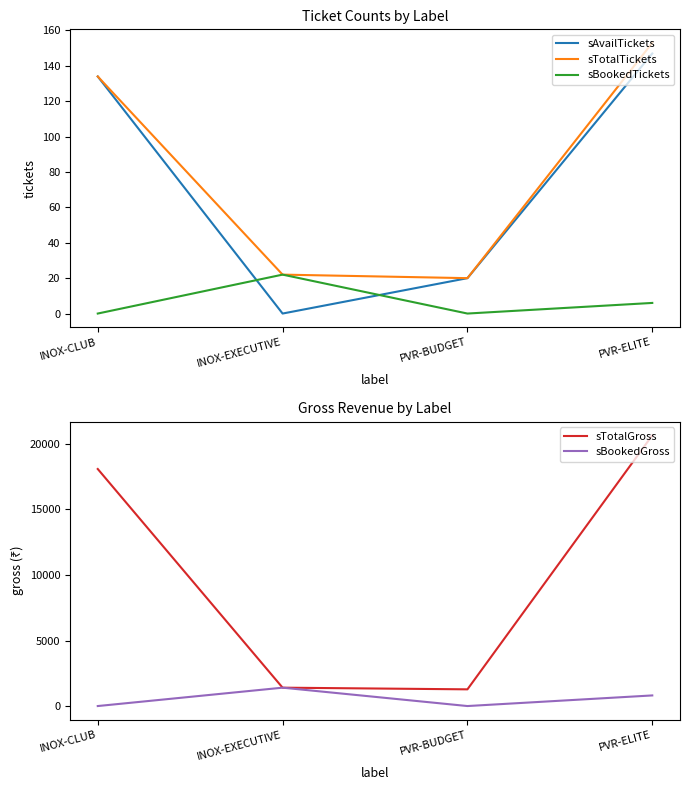

Reading left to right, what are all the values shown in this chart?

sAvailTickets: 134.0	0.0	20.0	147.0
sTotalTickets: 134.0	22.0	20.0	153.0
sBookedTickets: 0.0	22.0	0.0	6.0
sTotalGross: 18088.7	1402.1	1274.6	20655.0
sBookedGross: 0.0	1402.1	0.0	810.0